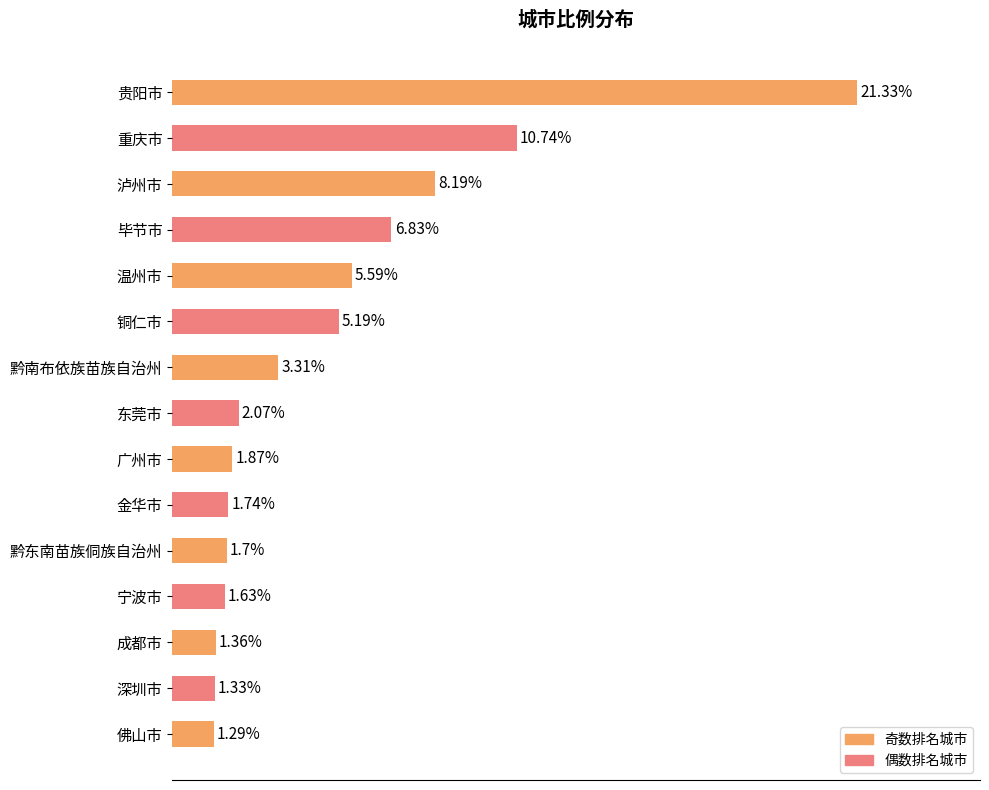

Rank the categories by value from highest to lowest.

贵阳市, 重庆市, 泸州市, 毕节市, 温州市, 铜仁市, 黔南布依族苗族自治州, 东莞市, 广州市, 金华市, 黔东南苗族侗族自治州, 宁波市, 成都市, 深圳市, 佛山市